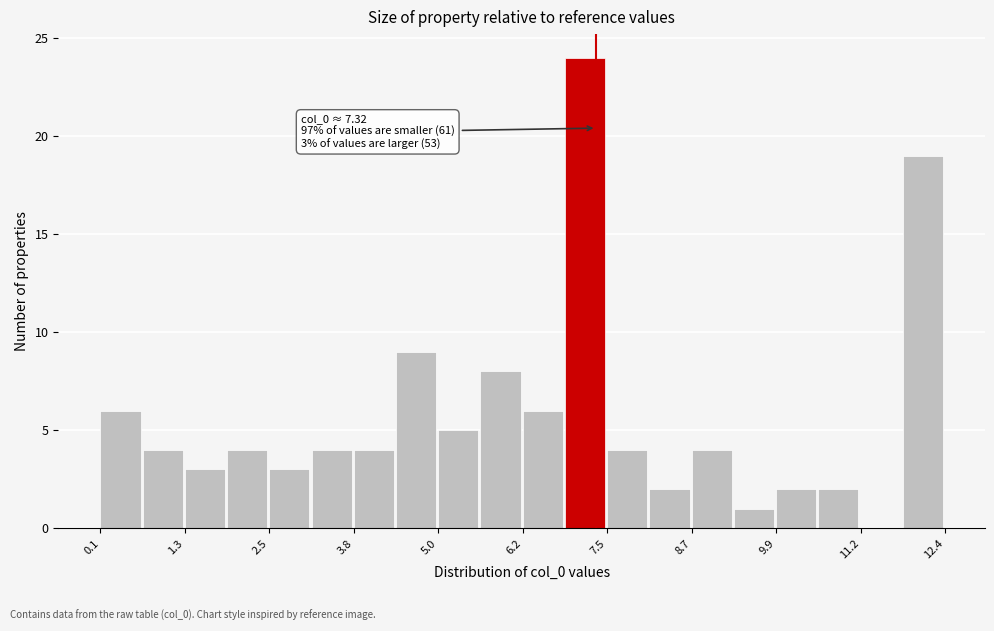

Around what value on the x-axis is the tallest bar? Give the approximate position of its centre, as read against the axis.

7.2